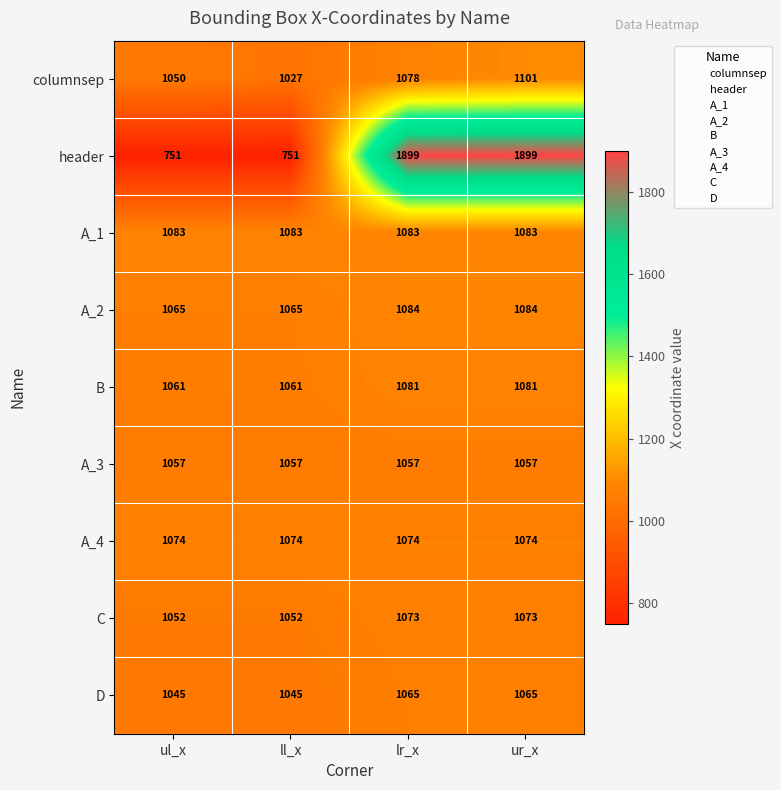

Rank the series at ur_x from highest to lowest value.

header, columnsep, A_2, A_1, B, A_4, C, D, A_3